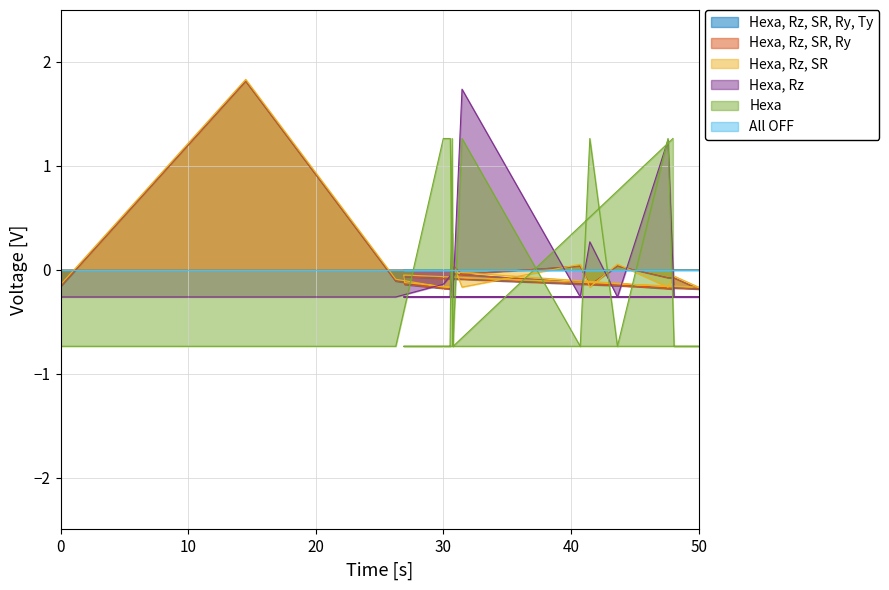

Reading left to right, what are all the values shown in this chart?

col_7: -0.2	1.8	-0.1	-0.2	-0.2	0.0	-0.0	0.0	-0.1	0.0	-0.1	-0.1	-0.2	-0.1	-0.1	-0.2	-0.1	-0.0	-0.2
col_8: -0.2	1.8	-0.1	-0.2	-0.2	0.0	-0.0	0.0	-0.1	0.0	-0.1	-0.1	-0.2	-0.1	-0.1	-0.2	-0.1	-0.0	-0.2
col_17: -0.1	1.8	-0.1	-0.2	-0.2	0.1	-0.2	0.1	-0.2	0.1	-0.2	-0.1	-0.2	-0.1	-0.1	-0.2	-0.2	-0.0	-0.2
col_18: -0.3	-0.3	-0.3	-0.1	-0.1	-0.3	1.7	-0.3	0.3	-0.3	1.2	-0.3	-0.3	-0.3	-0.3	-0.3	0.4	-0.3	-0.3
col_6: -0.7	-0.7	-0.7	1.3	1.3	-0.7	1.3	-0.7	1.3	-0.7	1.3	-0.7	-0.7	-0.7	-0.7	-0.7	1.3	-0.7	1.3